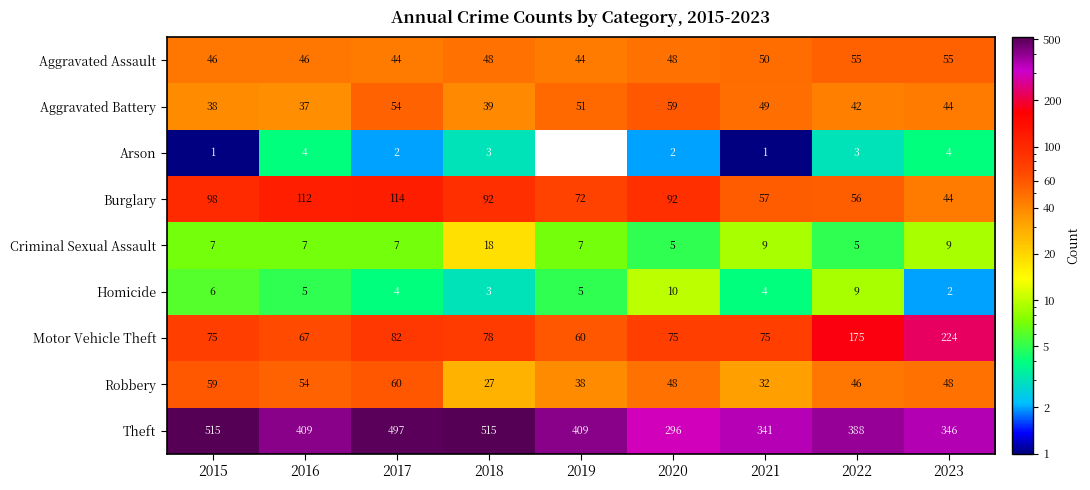

What is the lowest value of the Robbery series?

27